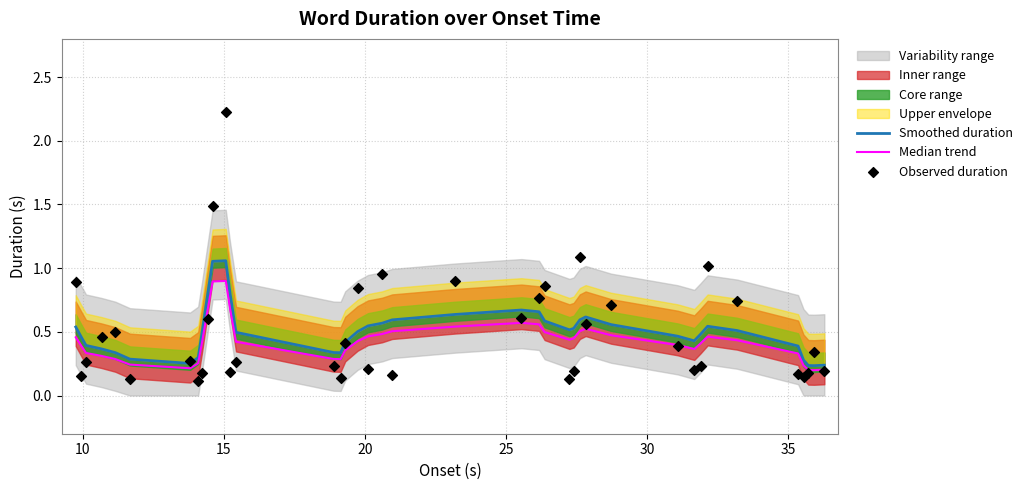

At how many categories does at least one series exceed 0?

40